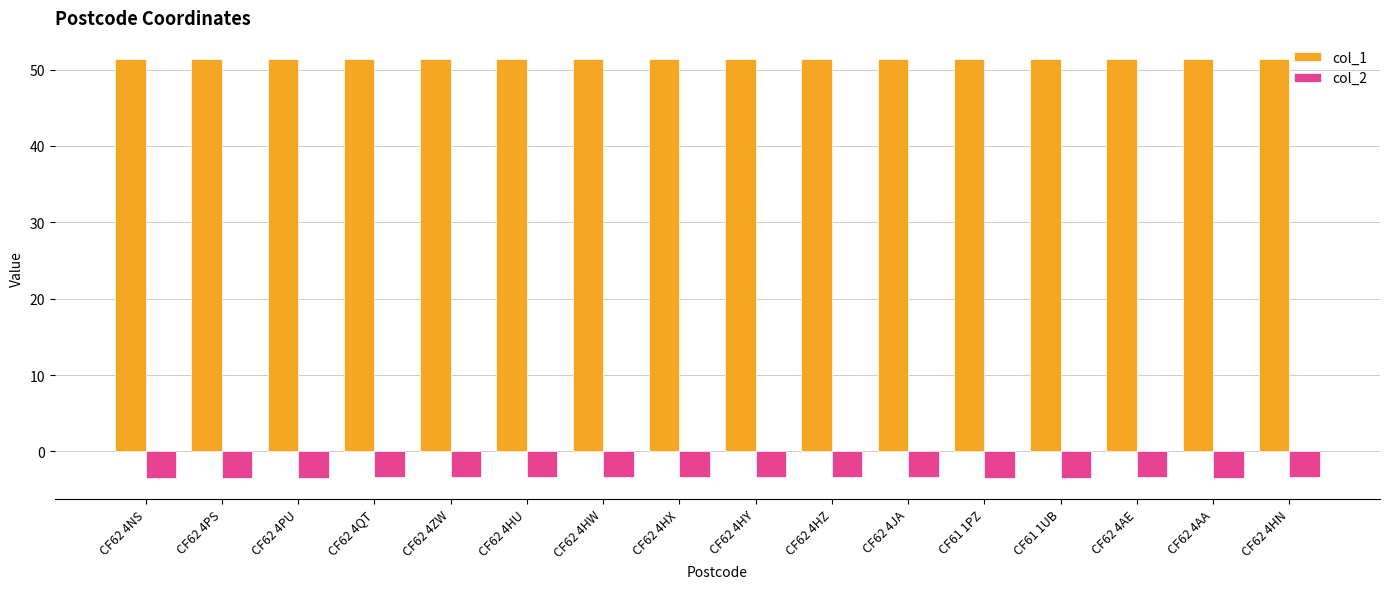

At how many categories does at least one series exceed 30?

16